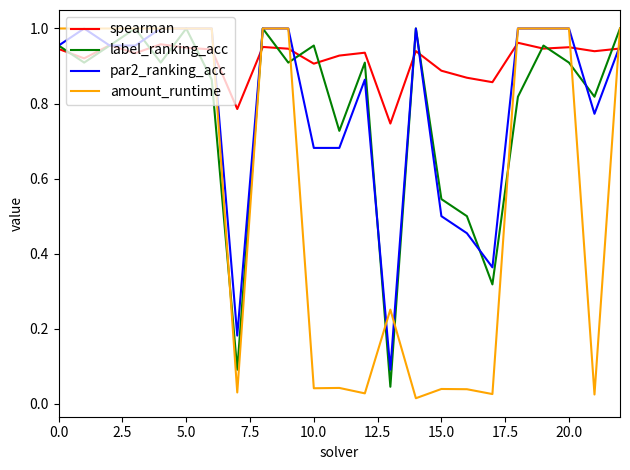

Which series has the largest total across all categories?

spearman